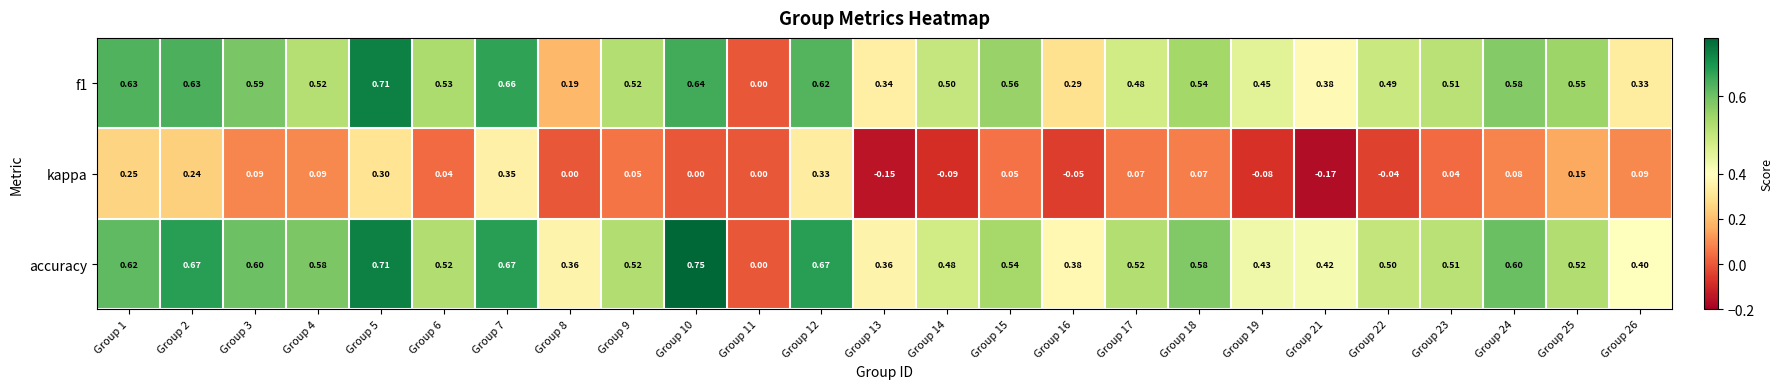

Is the value of f1 at Group 22 greater than the value of kappa at Group 4?

Yes